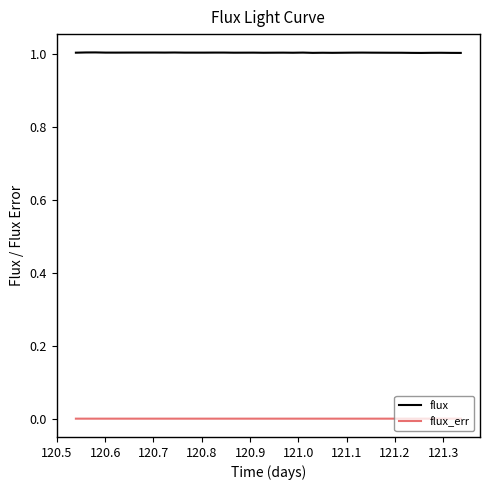

Which series has the largest total across all categories?

flux